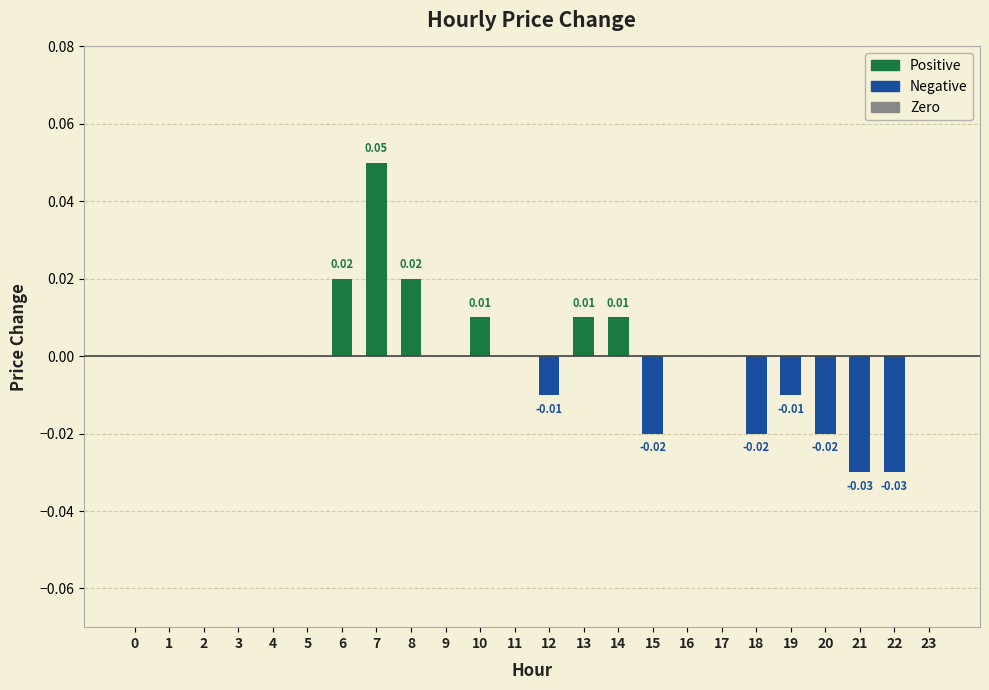

Are the bars horizontal?

No